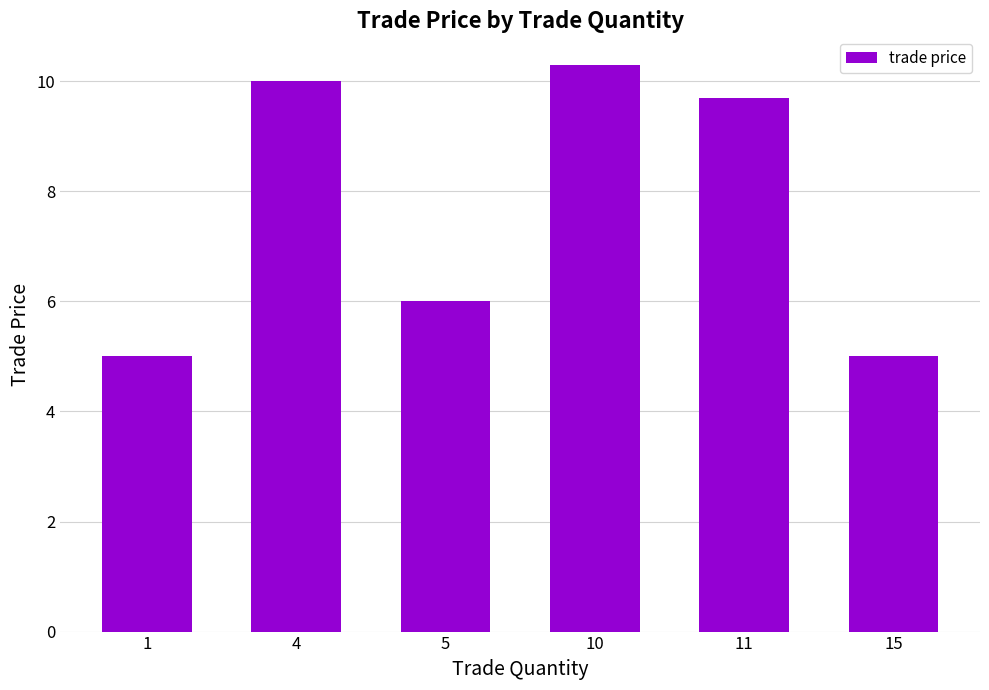

Where does the data first go above 9?

4